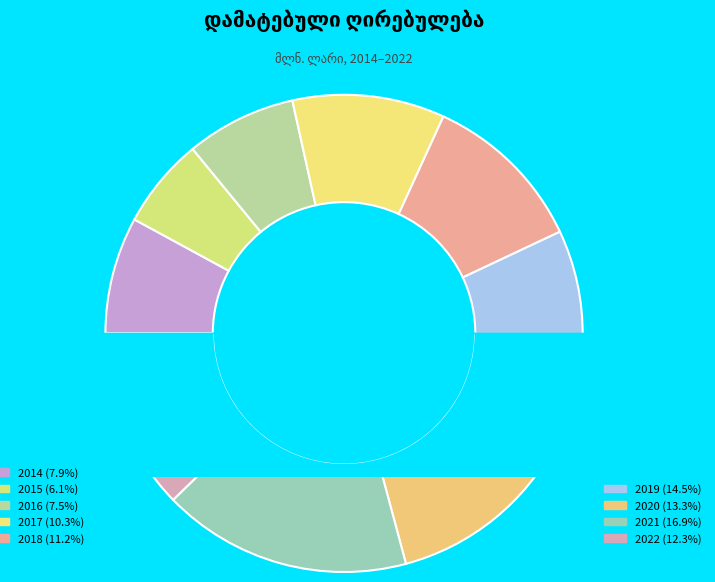

Does 2015 account for over 50% of the chart?

No